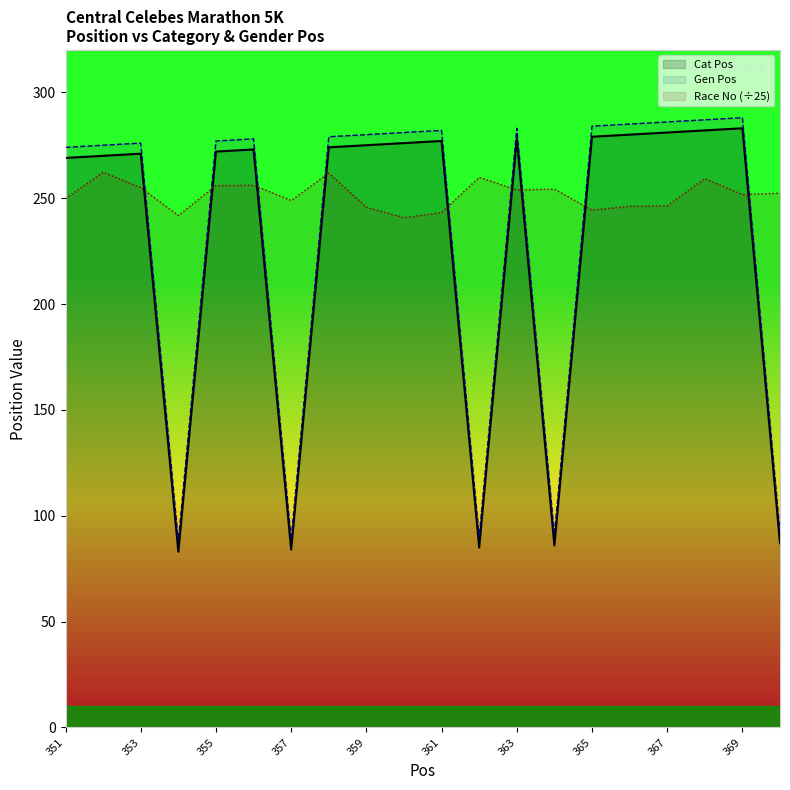

How many distinct data groups are displayed?

3